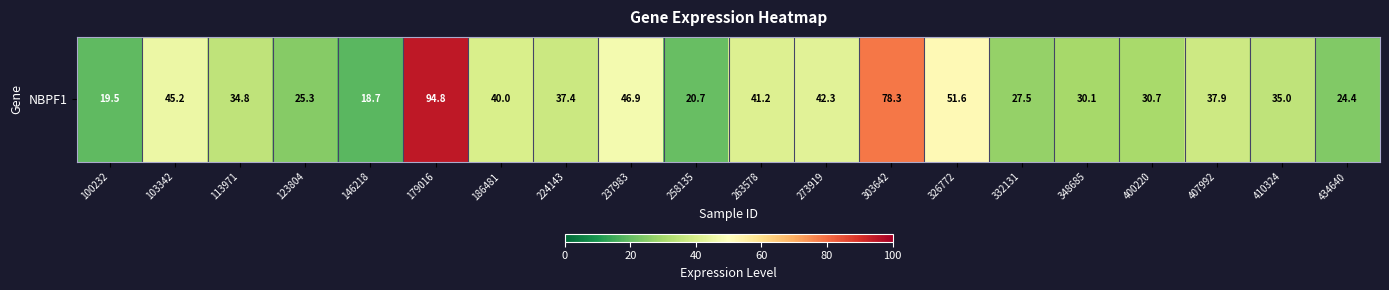

What is the approximate value at 237983?

46.9